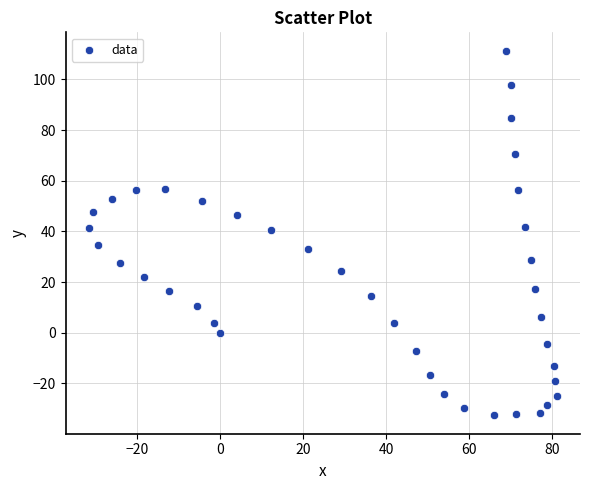

What is the range of Y values (max minus min)?

144.1